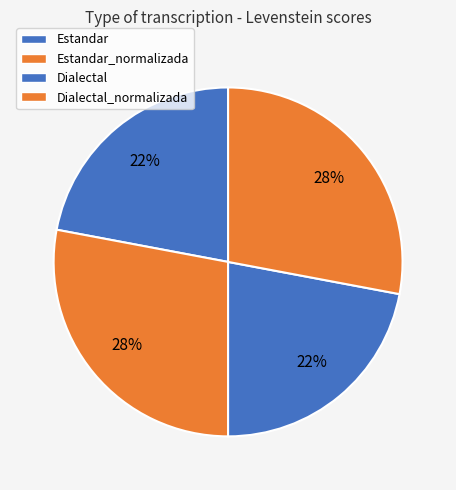

To the nearest percent, what is the average slice percentage?

25%